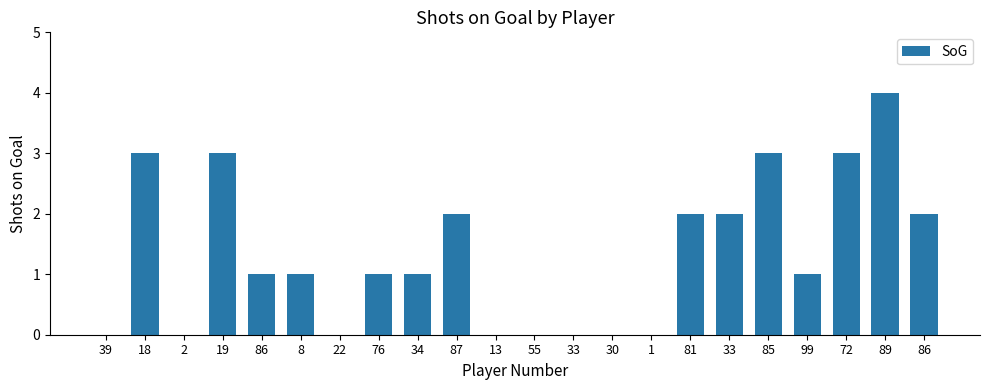

Rank the categories by value from highest to lowest.

89, 18, 19, 85, 72, 87, 81, 33, 86, 86, 8, 76, 34, 99, 39, 2, 22, 13, 55, 33, 30, 1